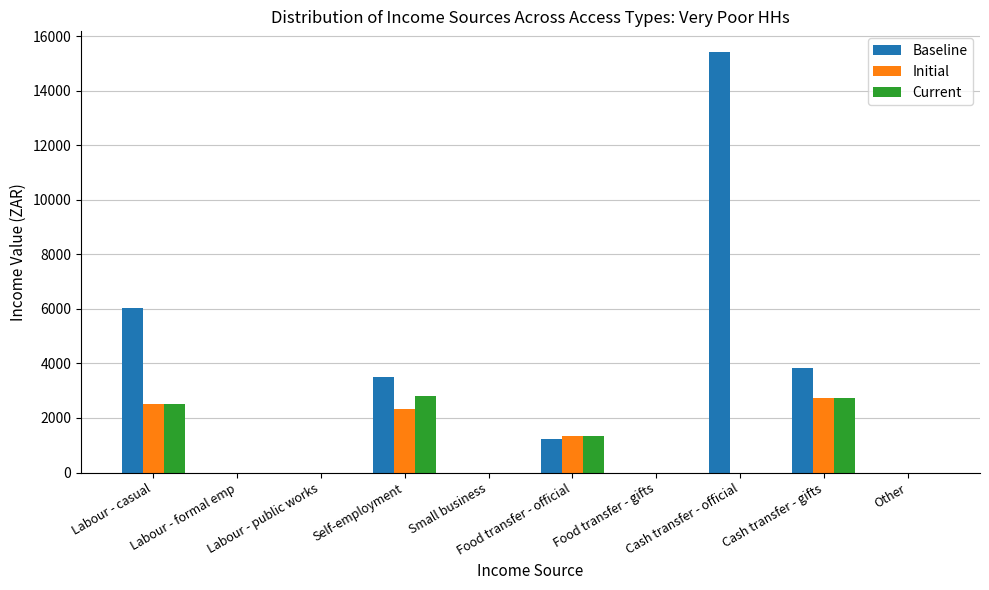

Where does the Baseline series first go above 1220?

Labour - casual